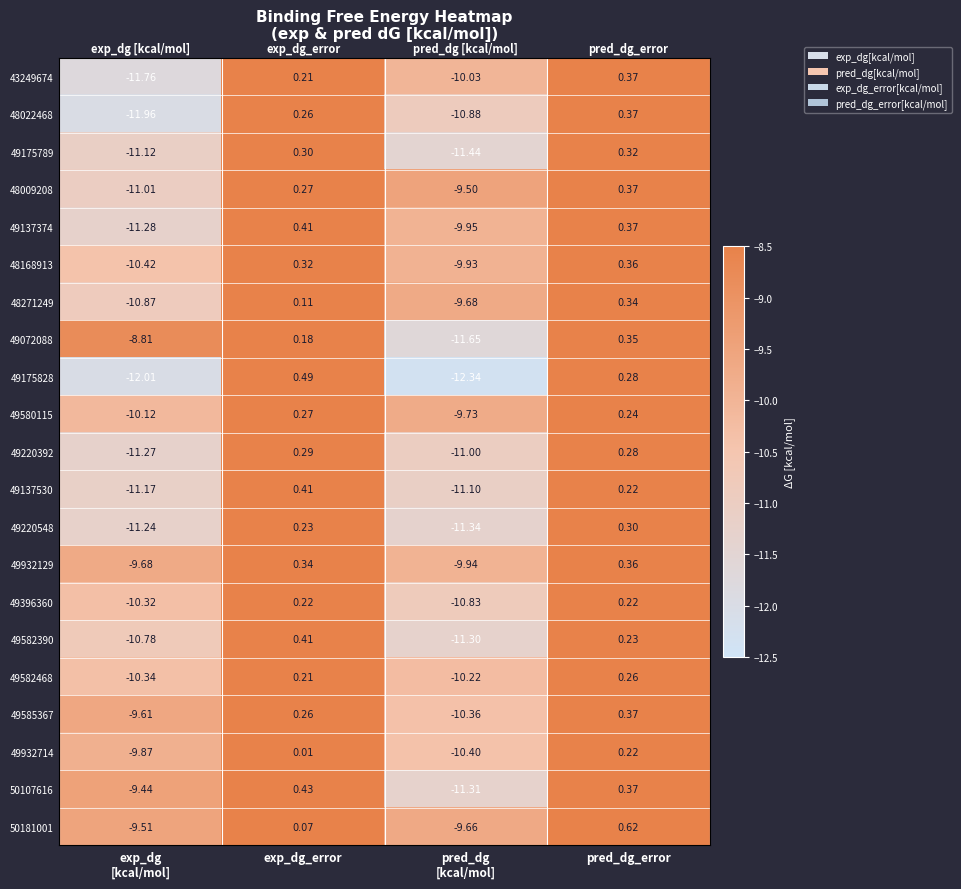

Where does the 49175828 series first go above 0?

exp_dg_error